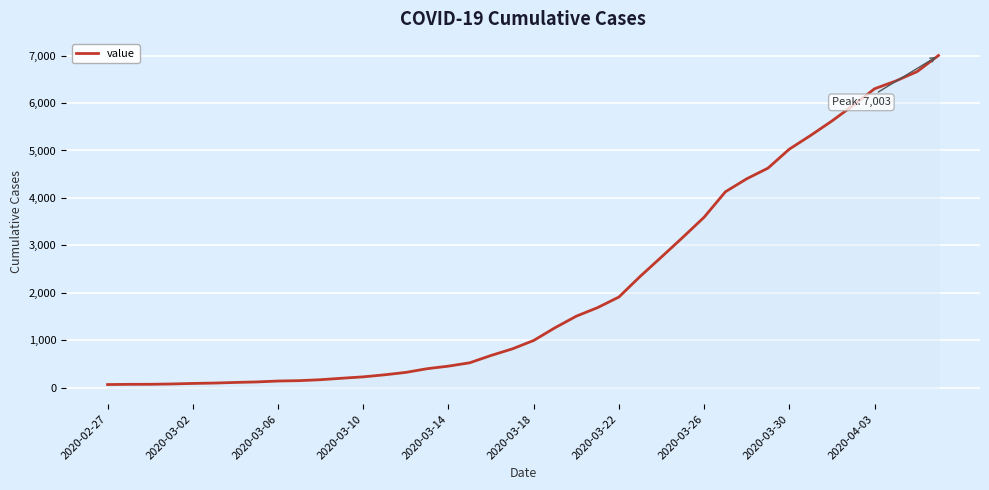

How many lines are shown in the chart?

1